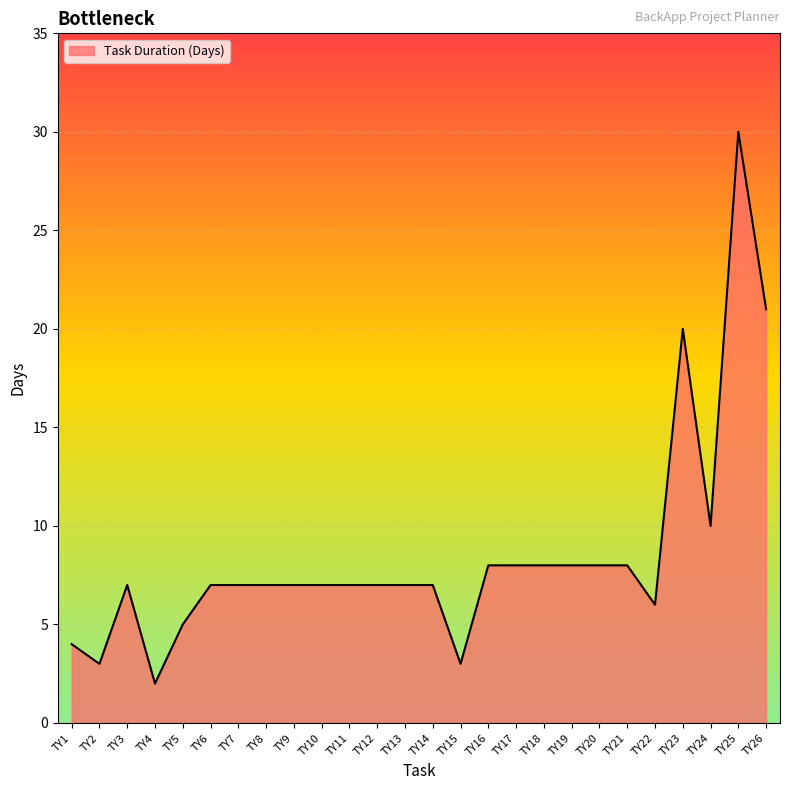

Where is the data nearest to the value 16?

TY23